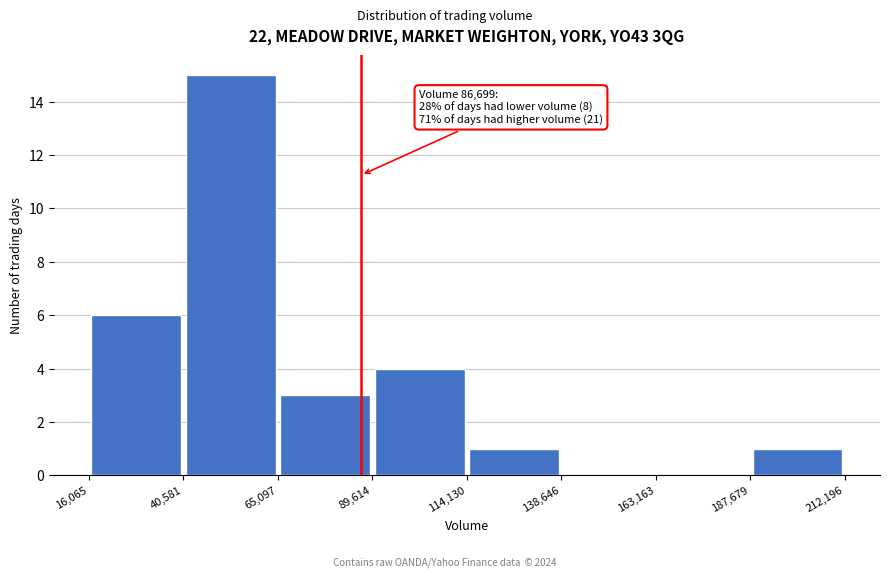

Over which range of the x-axis is the bar tallest?

40,581 to 65,097